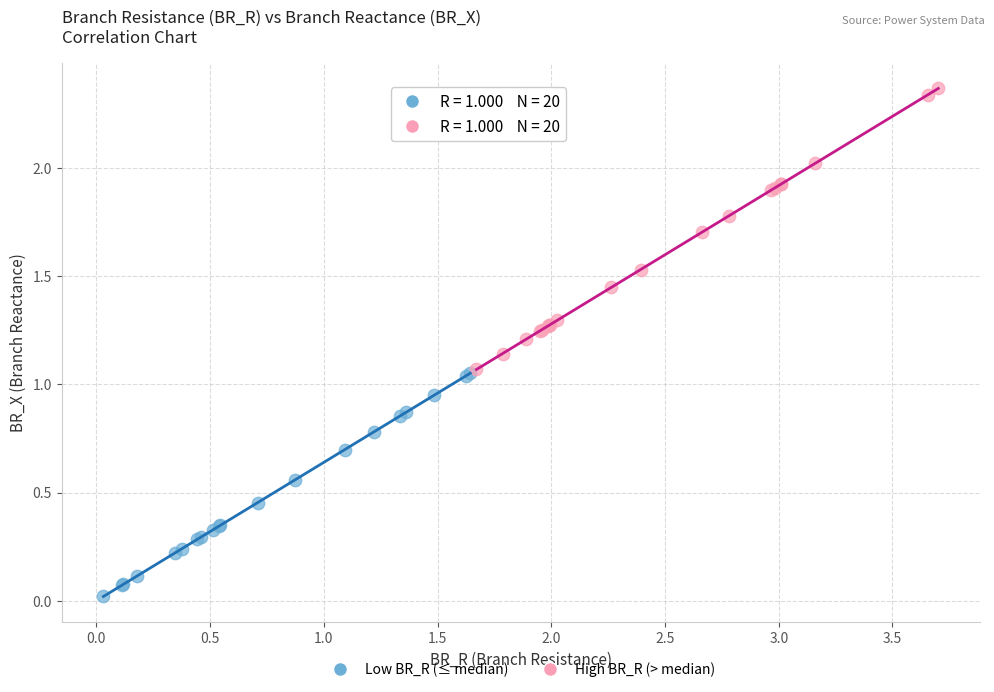

Which series reaches the minimum Y coordinate?

Low BR_R (≤ median)